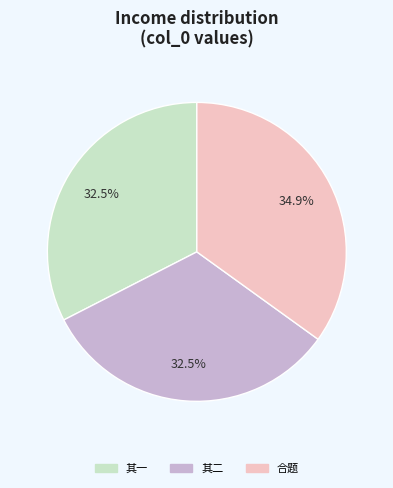

How many segments does this pie chart have?

3